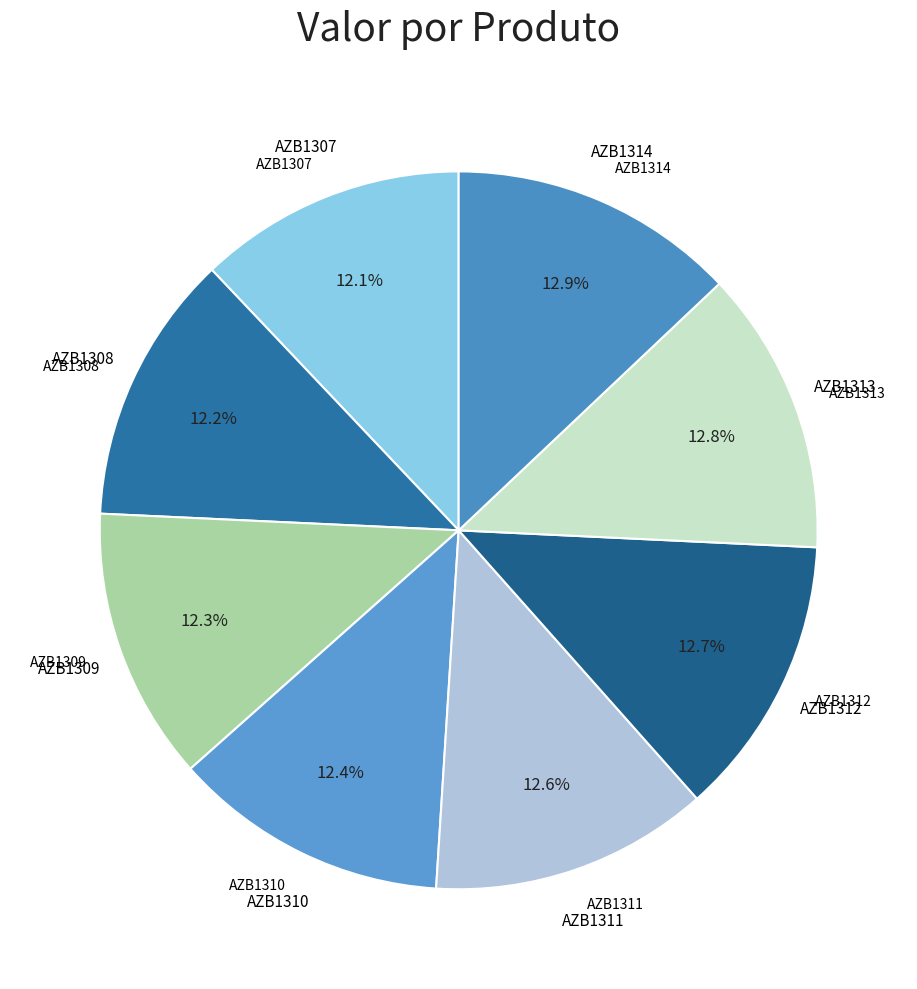

To the nearest percent, what percentage of the pie is AZB1308?

12%